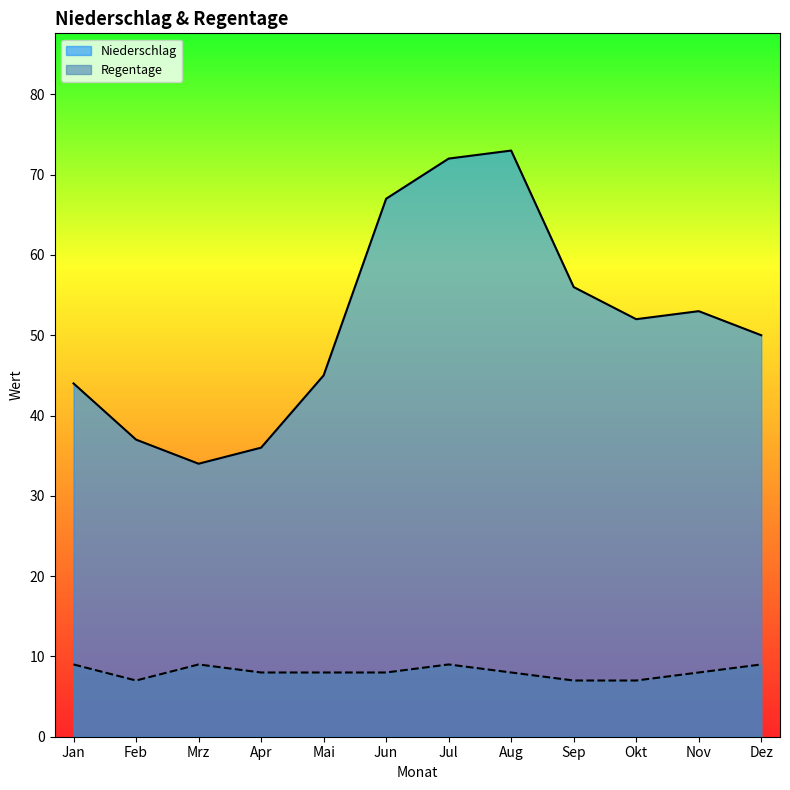

How many Regentage values are between 8 and 9?

9